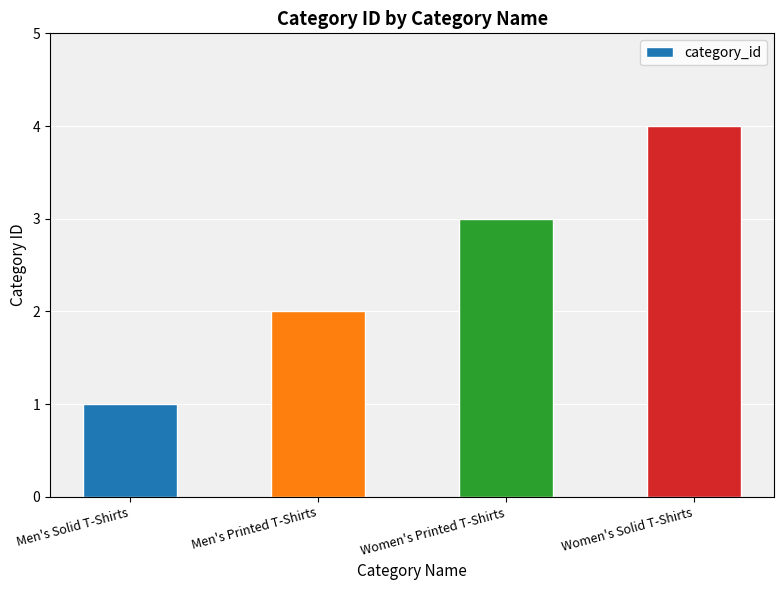

Reading left to right, what are all the values shown in this chart?

Men's Solid T-Shirts=1	Men's Printed T-Shirts=2	Women's Printed T-Shirts=3	Women's Solid T-Shirts=4